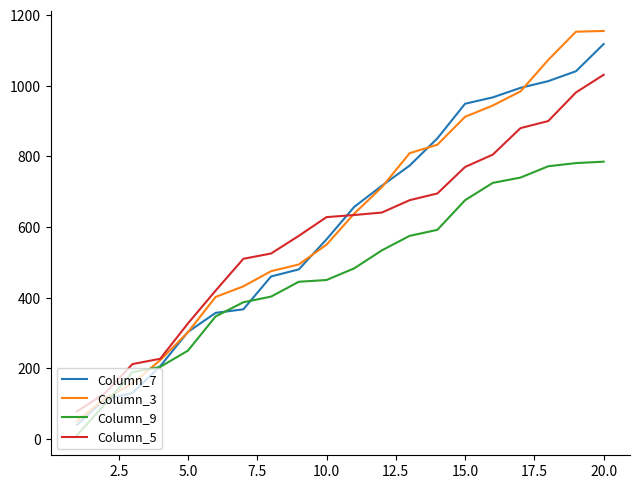

Which series has the largest range (max minus min)?

Column_3